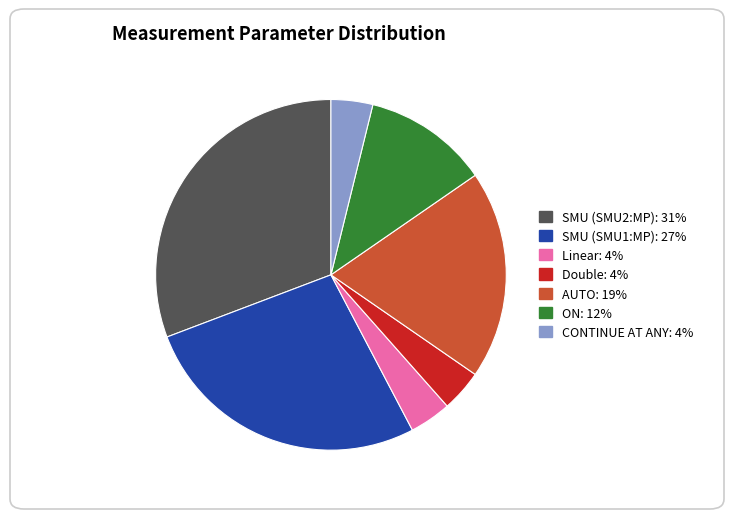

Count the number of slices in the pie.

7